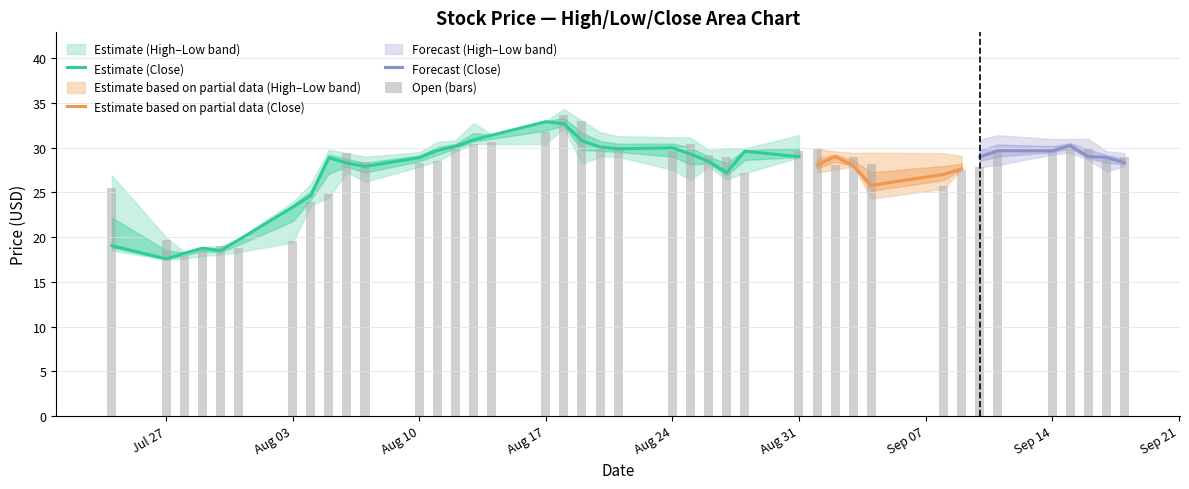

Which has a higher value, 32 or 37?

37